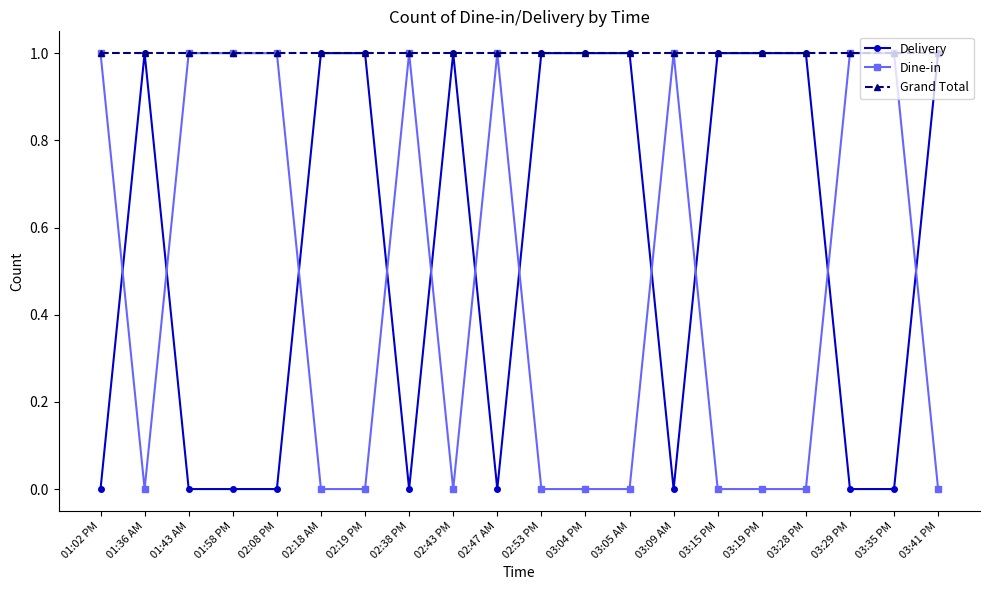

The Delivery series shows 0 at 02:47 AM. True or false?

True